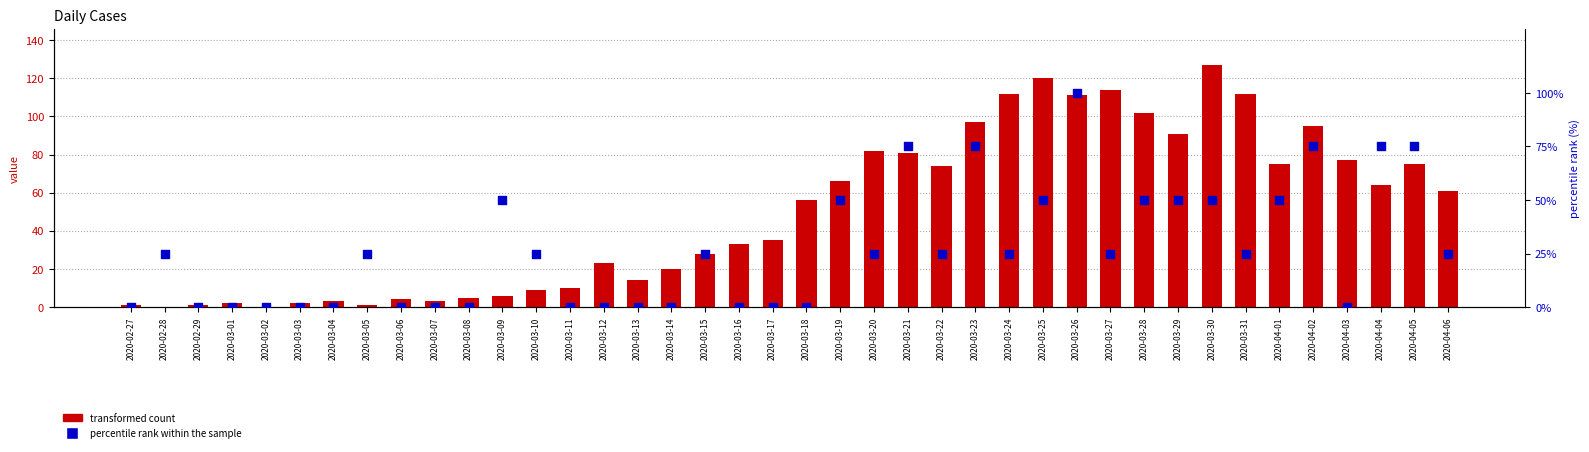

What are all the series names shown in the legend?

transformed count, percentile rank within the sample